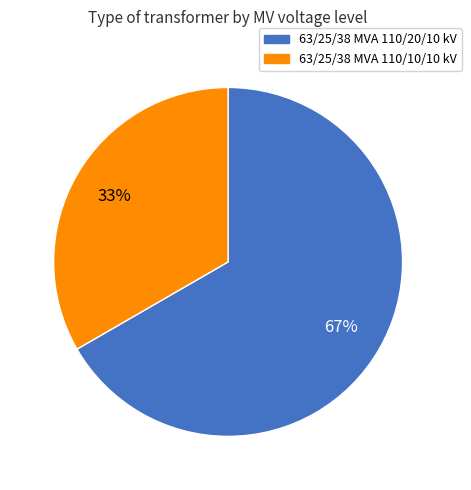

Is 63/25/38 MVA 110/10/10 kV the majority of the pie?

No